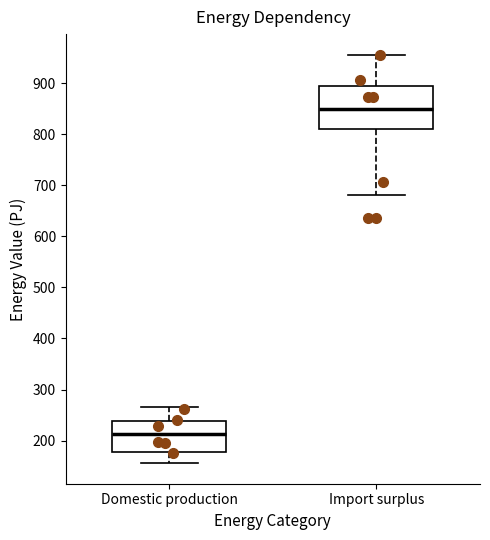

Which box has the lowest median line?

Domestic production